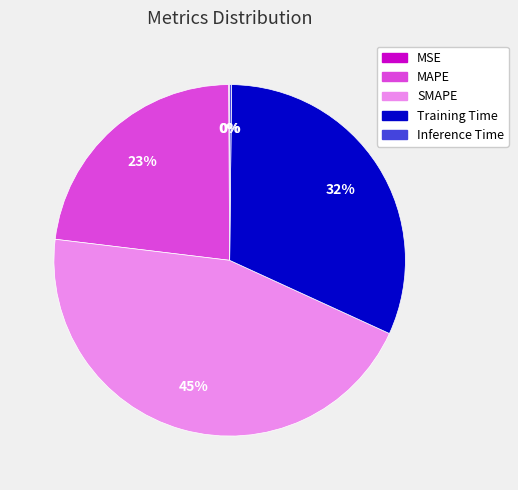

Which slice is the largest?

SMAPE